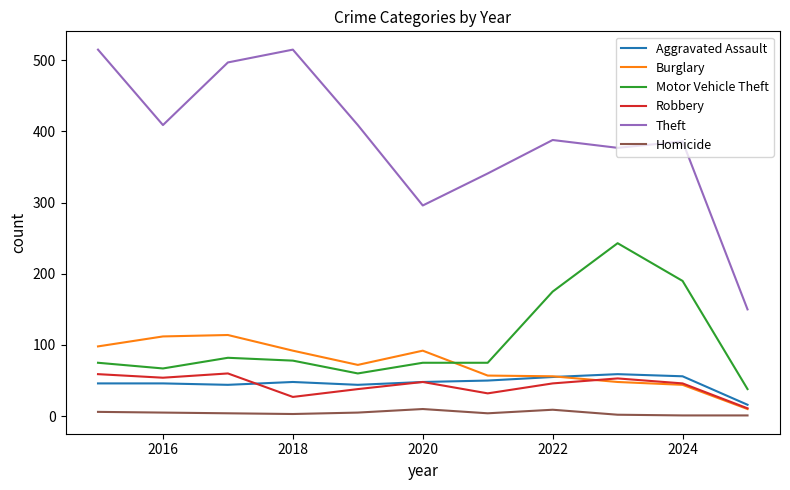

Which series has the largest total across all categories?

Theft